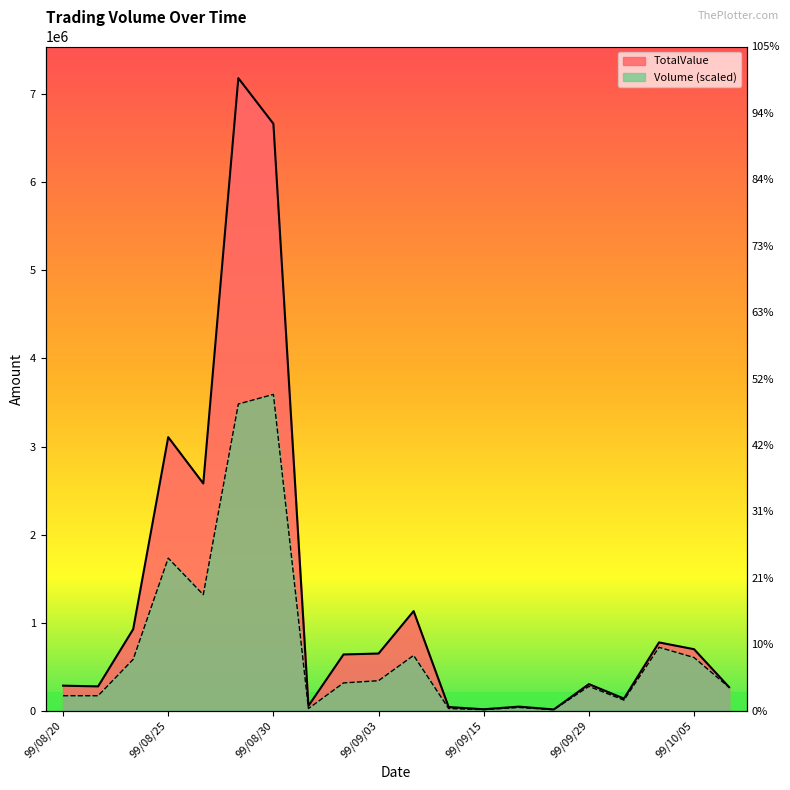

What is the label of the 19th point from the left?

99/10/05